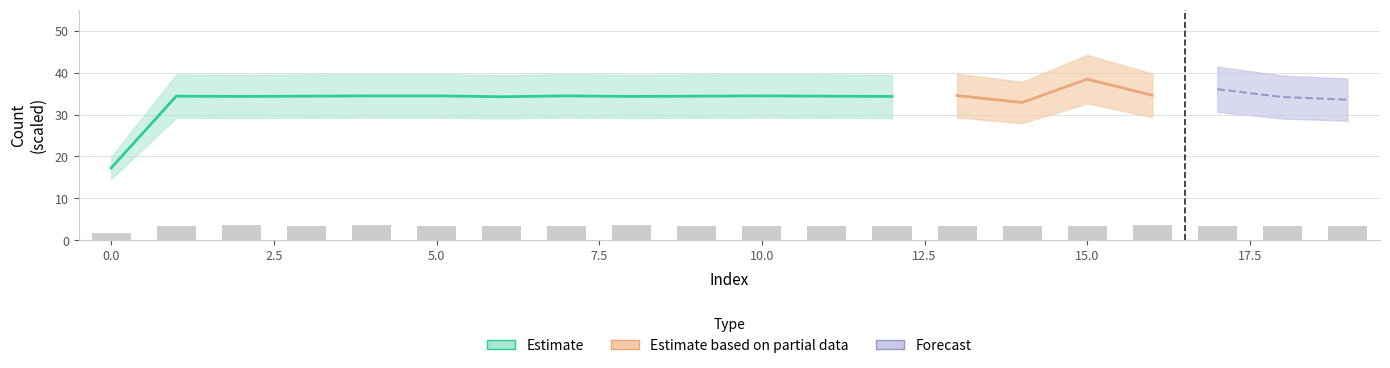

Count the values in the range 3 to 4.

19